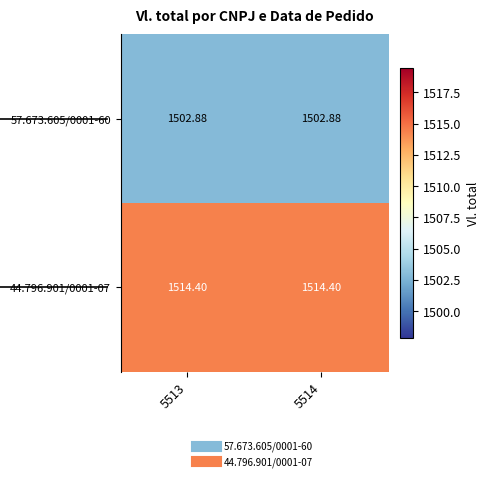

Is the value of 44.796.901/0001-07 at 5513 greater than the value of 57.673.605/0001-60 at 5513?

Yes